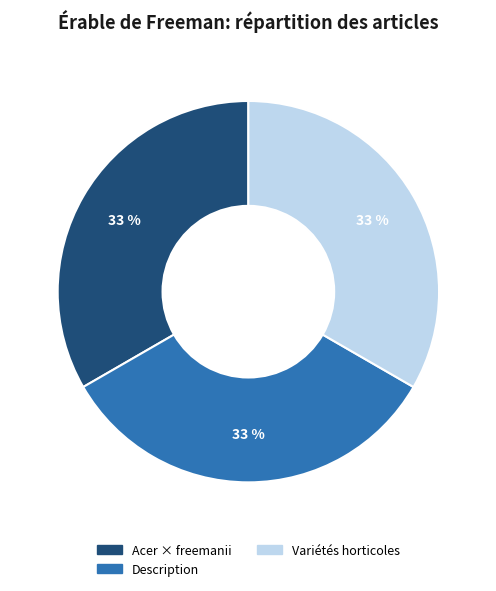

How many slices are in this pie chart?

3